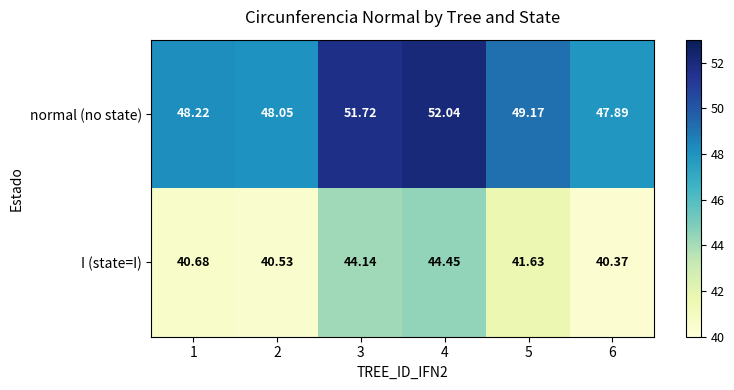

Rank the series by their maximum value, from highest to lowest.

normal (no state), I (state=I)